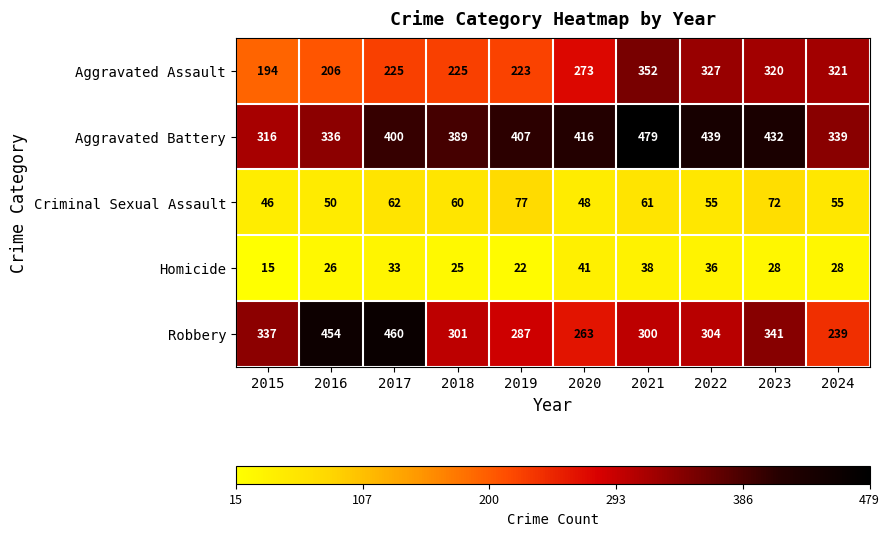

The value of Criminal Sexual Assault at 2019 is 77. True or false?

True